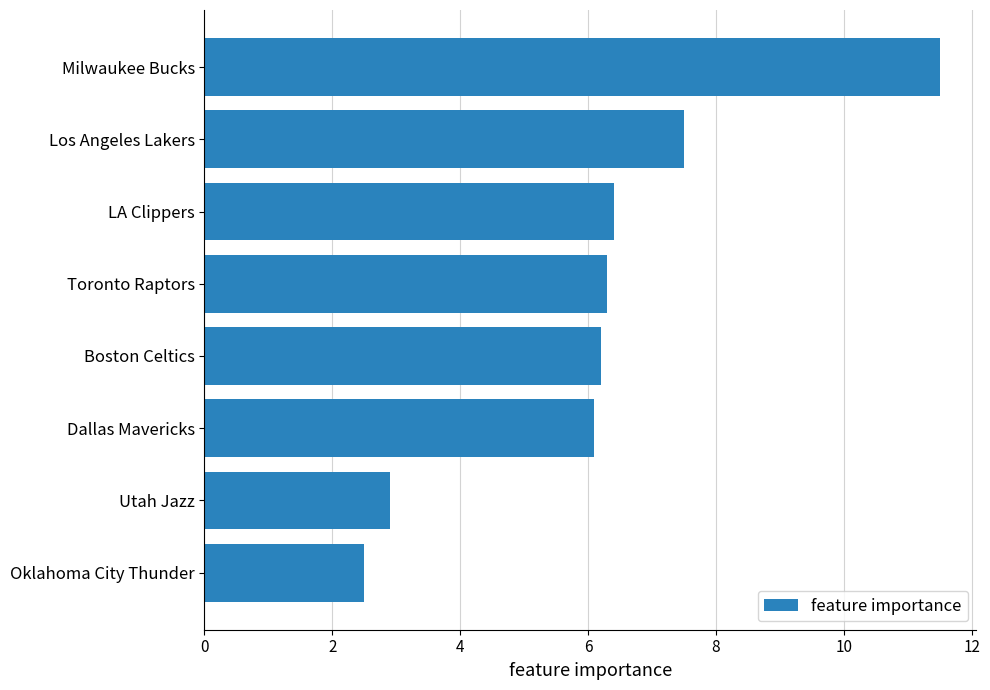

What is the sum of all values?

49.4